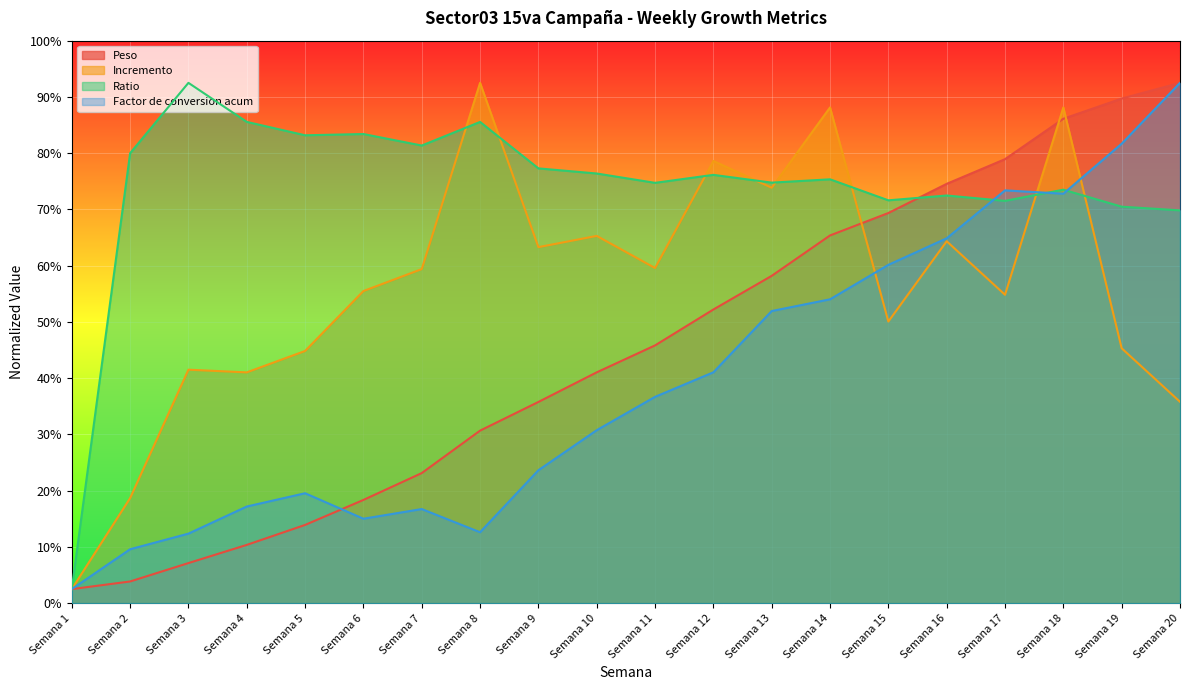

What is the value of the Incremento point at the 20th from the left?

0.7